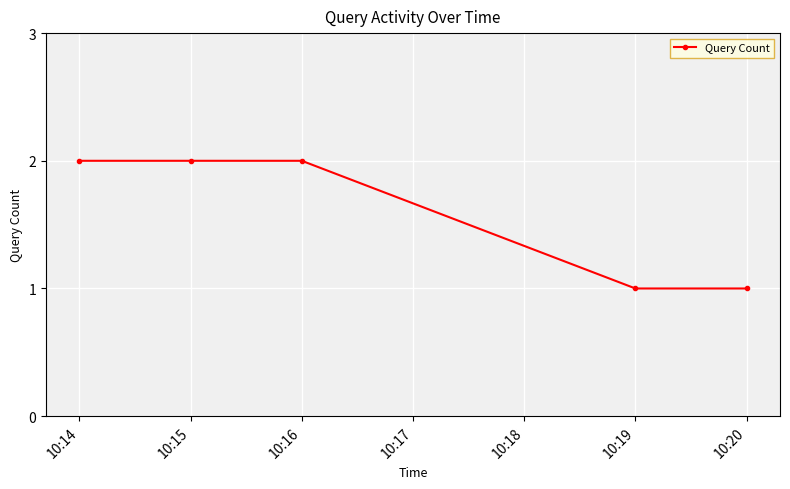

Reading left to right, transcribe all the data shown in this chart.

2	2	2	1	1